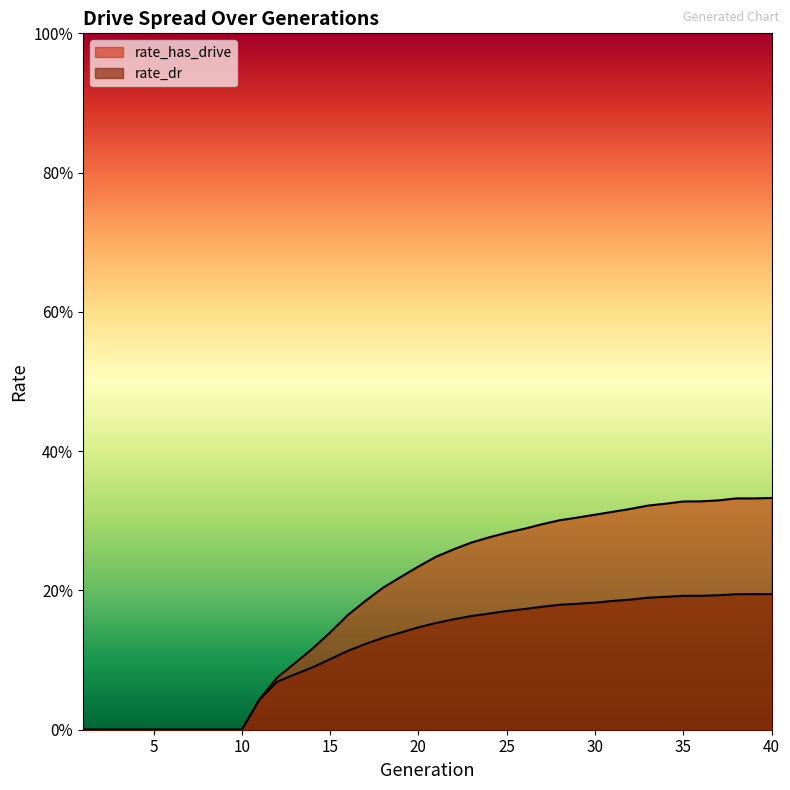

True or false: rate_has_drive has more than 1 points higher than both neighbors.

False